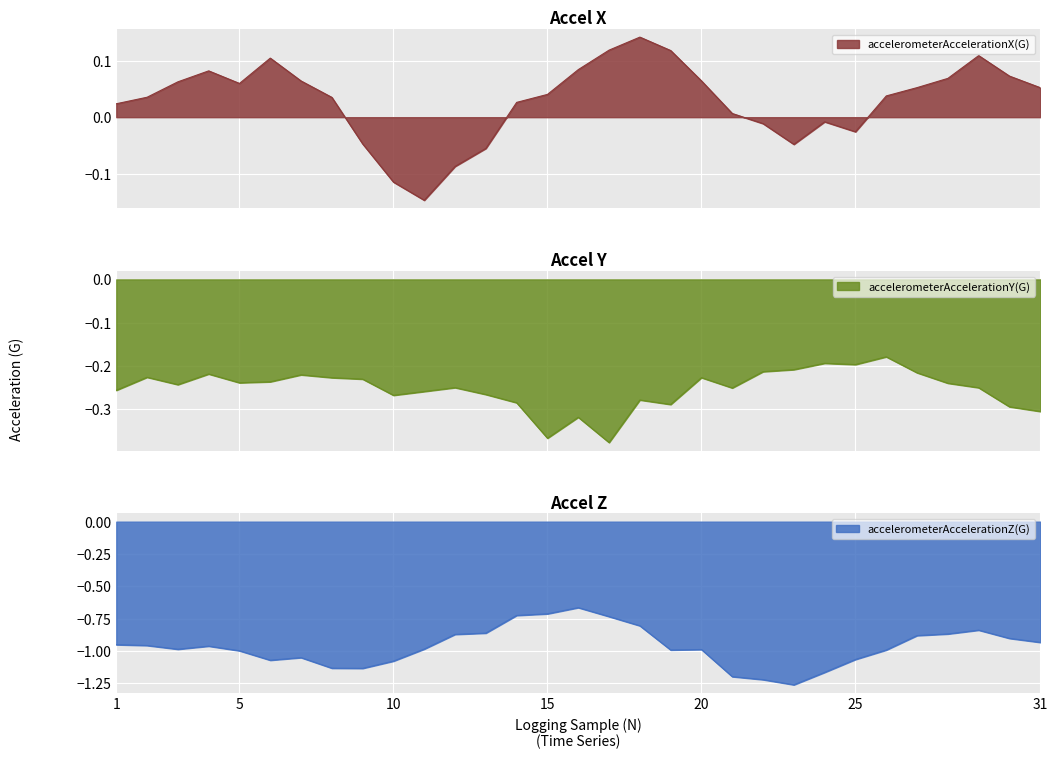

Reading left to right, transcribe all the data shown in this chart.

accelerometerAccelerationX(G): 1=0.0	2=0.0	3=0.1	4=0.1	5=0.1	6=0.1	7=0.1	8=0.0	9=-0.0	10=-0.1	11=-0.1	12=-0.1	13=-0.1	14=0.0	15=0.0	16=0.1	17=0.1	18=0.1	19=0.1	20=0.1	21=0.0	22=-0.0	23=-0.0	24=-0.0	25=-0.0	26=0.0	27=0.1	28=0.1	29=0.1	30=0.1	31=0.1
accelerometerAccelerationY(G): 1=-0.3	2=-0.2	3=-0.2	4=-0.2	5=-0.2	6=-0.2	7=-0.2	8=-0.2	9=-0.2	10=-0.3	11=-0.3	12=-0.3	13=-0.3	14=-0.3	15=-0.4	16=-0.3	17=-0.4	18=-0.3	19=-0.3	20=-0.2	21=-0.3	22=-0.2	23=-0.2	24=-0.2	25=-0.2	26=-0.2	27=-0.2	28=-0.2	29=-0.3	30=-0.3	31=-0.3
accelerometerAccelerationZ(G): 1=-1.0	2=-1.0	3=-1.0	4=-1.0	5=-1.0	6=-1.1	7=-1.1	8=-1.1	9=-1.1	10=-1.1	11=-1.0	12=-0.9	13=-0.9	14=-0.7	15=-0.7	16=-0.7	17=-0.7	18=-0.8	19=-1.0	20=-1.0	21=-1.2	22=-1.2	23=-1.3	24=-1.2	25=-1.1	26=-1.0	27=-0.9	28=-0.9	29=-0.8	30=-0.9	31=-0.9